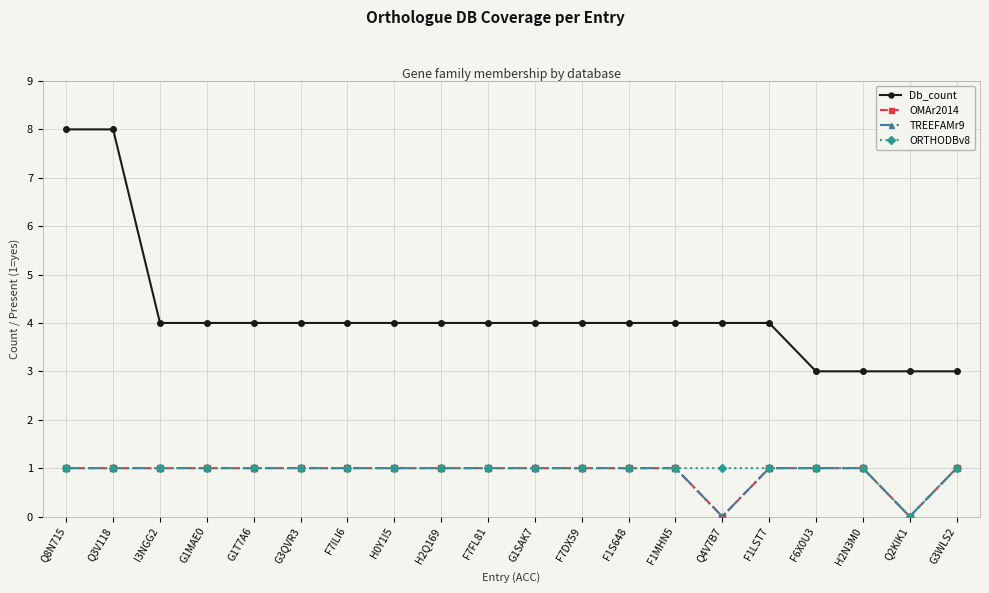

Is this an area chart (filled region under the line)?

No